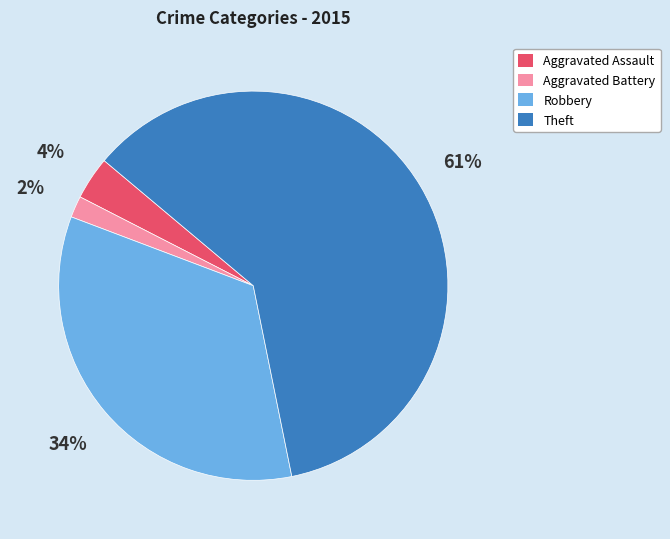

How many segments does this pie chart have?

4